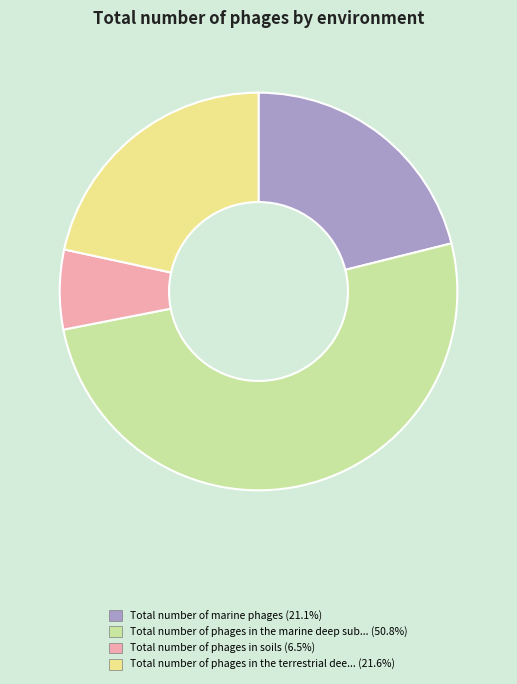

Is there any slice that represents more than half of the pie?

Yes